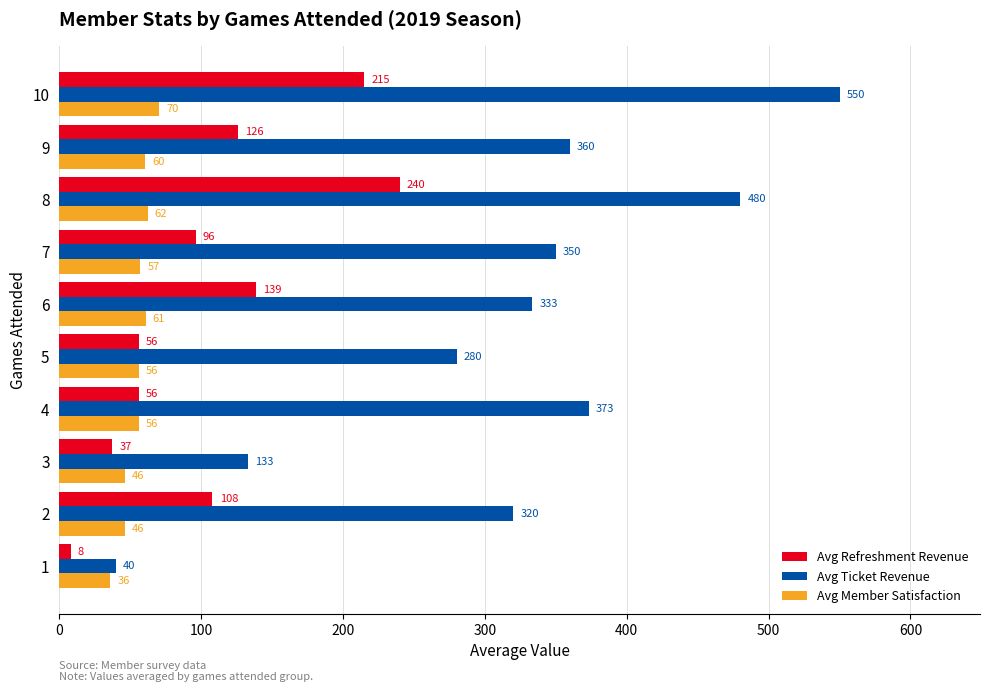

The value of Avg Refreshment Revenue at 9 is 177.0. True or false?

False